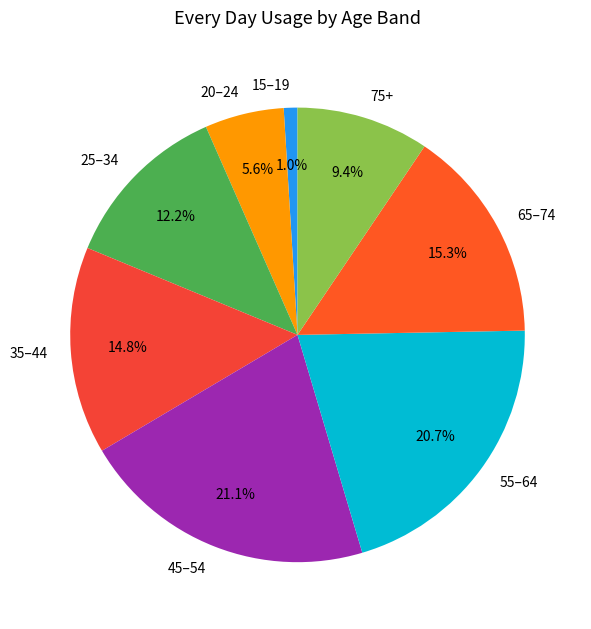

Is there any slice that represents more than half of the pie?

No